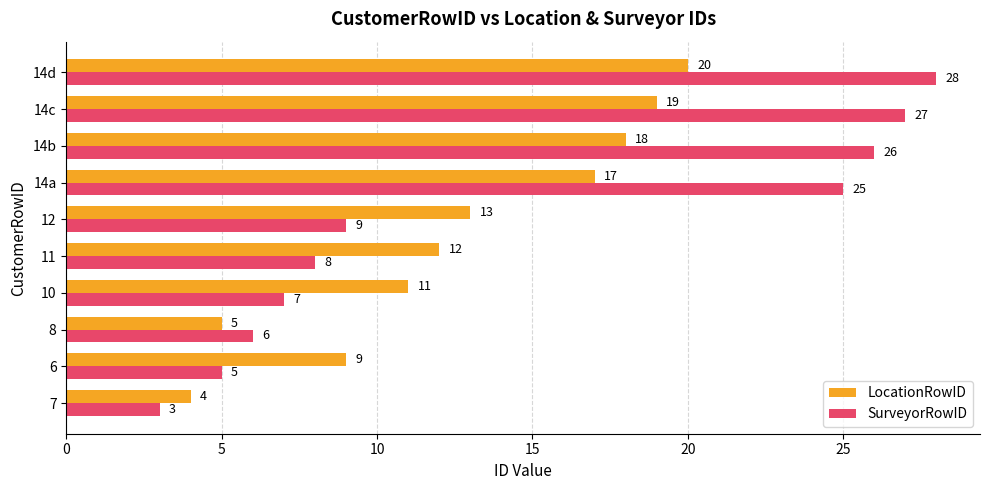

Is it true that LocationRowID equals 18 at 14b?

True